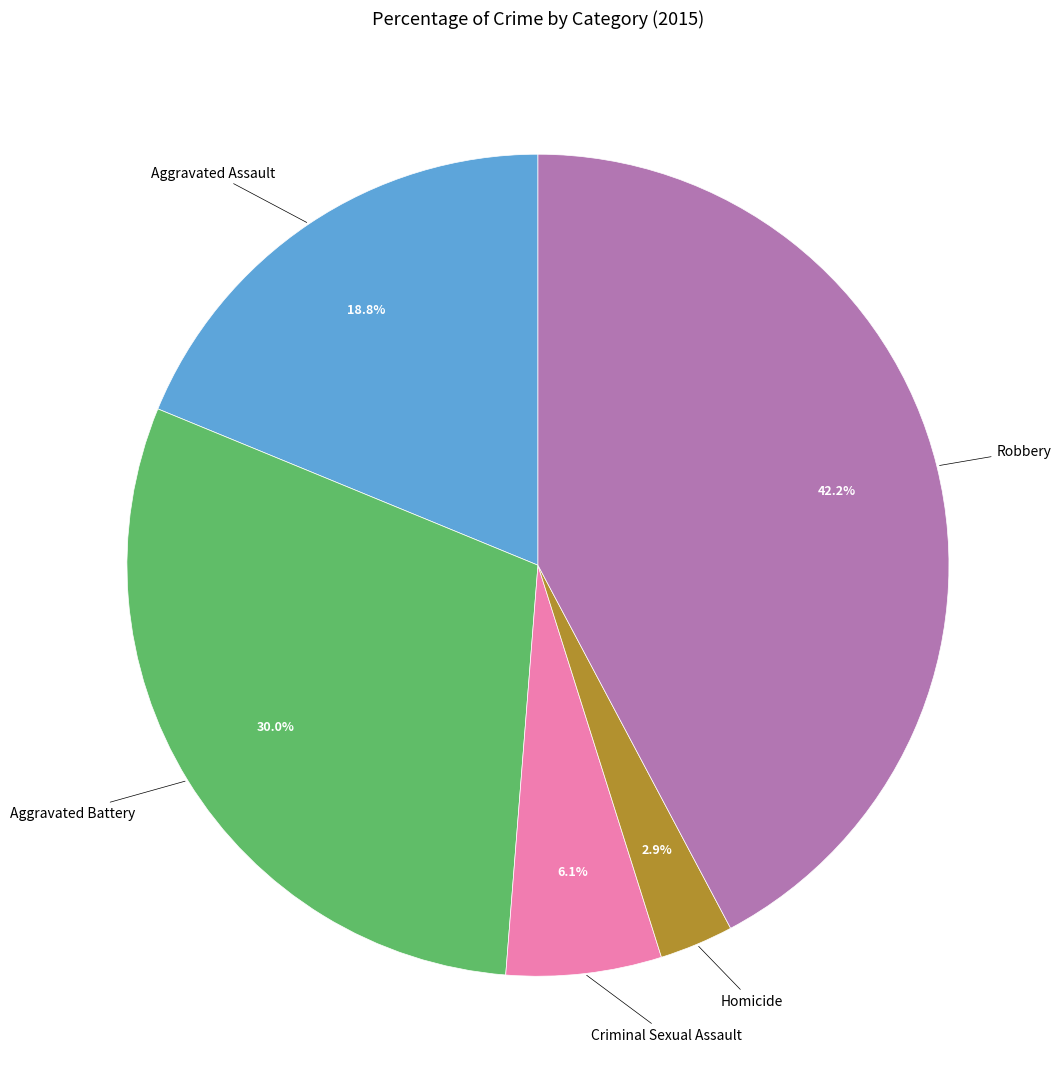

Rank the categories by value from lowest to highest.

Homicide, Criminal Sexual Assault, Aggravated Assault, Aggravated Battery, Robbery